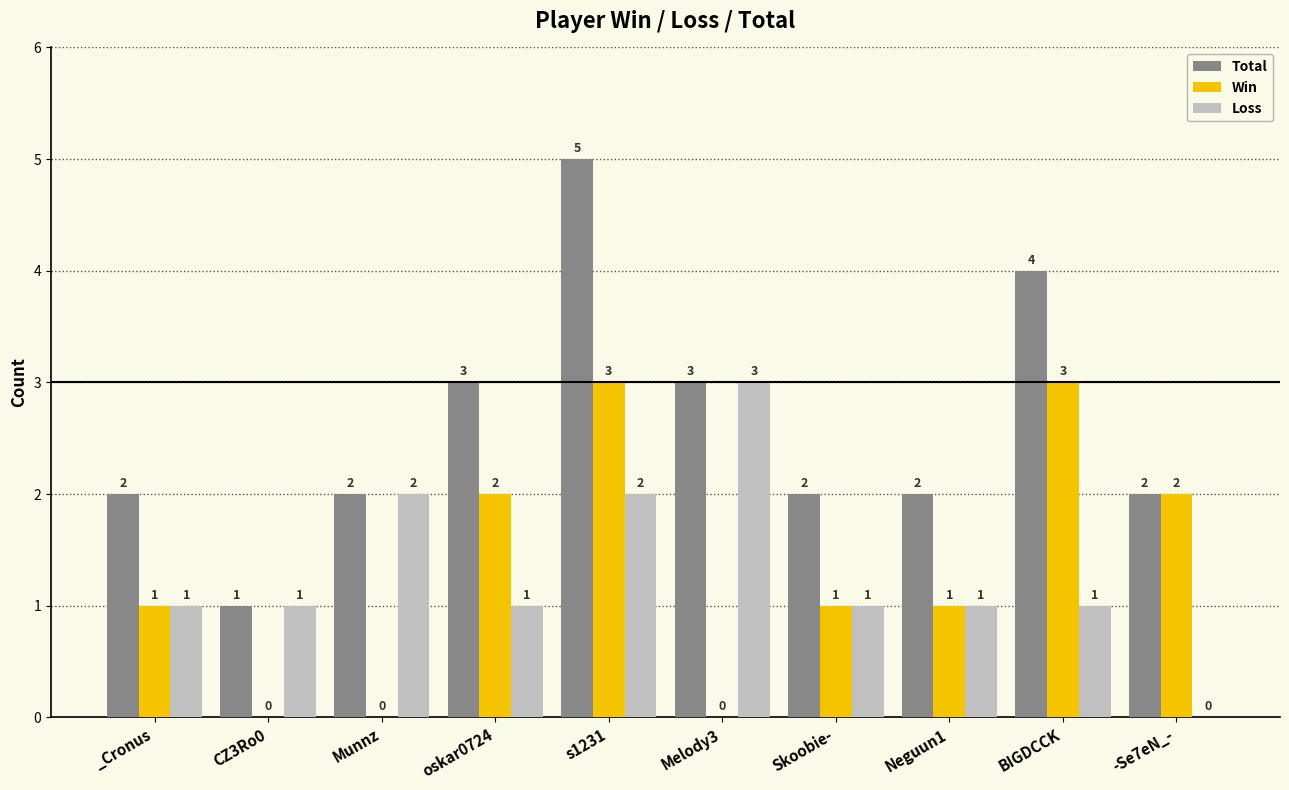

Reading left to right, what are all the values shown in this chart?

Total: _Cronus=2	CZ3Ro0=1	Munnz=2	oskar0724=3	s1231=5	Melody3=3	Skoobie-=2	Neguun1=2	BIGDCCK=4	-Se7eN_-=2
Win: _Cronus=1	CZ3Ro0=0	Munnz=0	oskar0724=2	s1231=3	Melody3=0	Skoobie-=1	Neguun1=1	BIGDCCK=3	-Se7eN_-=2
Loss: _Cronus=1	CZ3Ro0=1	Munnz=2	oskar0724=1	s1231=2	Melody3=3	Skoobie-=1	Neguun1=1	BIGDCCK=1	-Se7eN_-=0